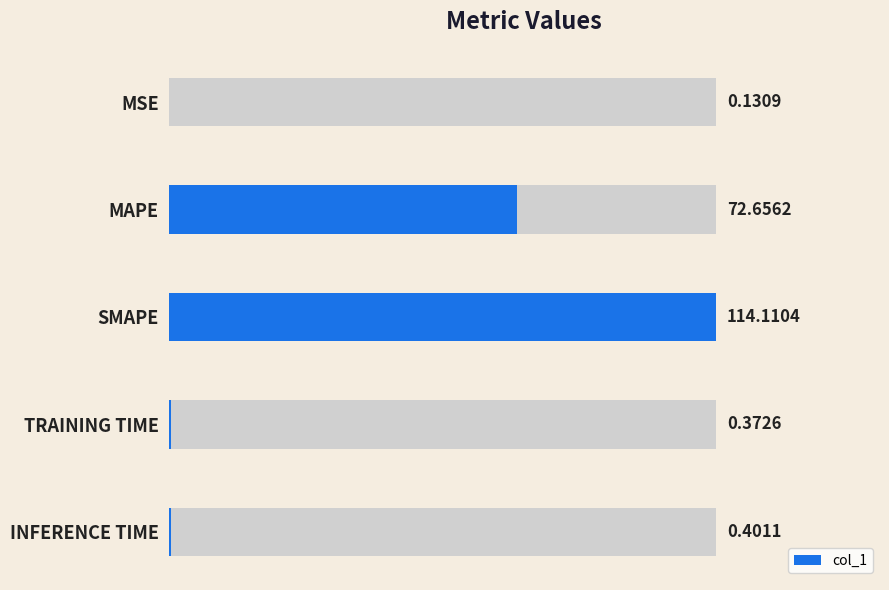

What is the value of the 3rd bar from the left?

114.1